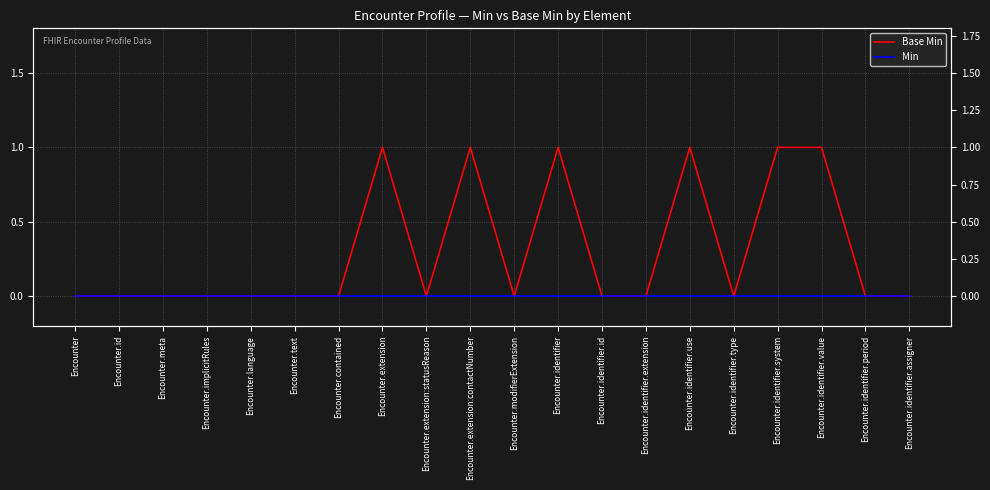

At which category does Base Min reach its first local valley?

Encounter.extension:statusReason